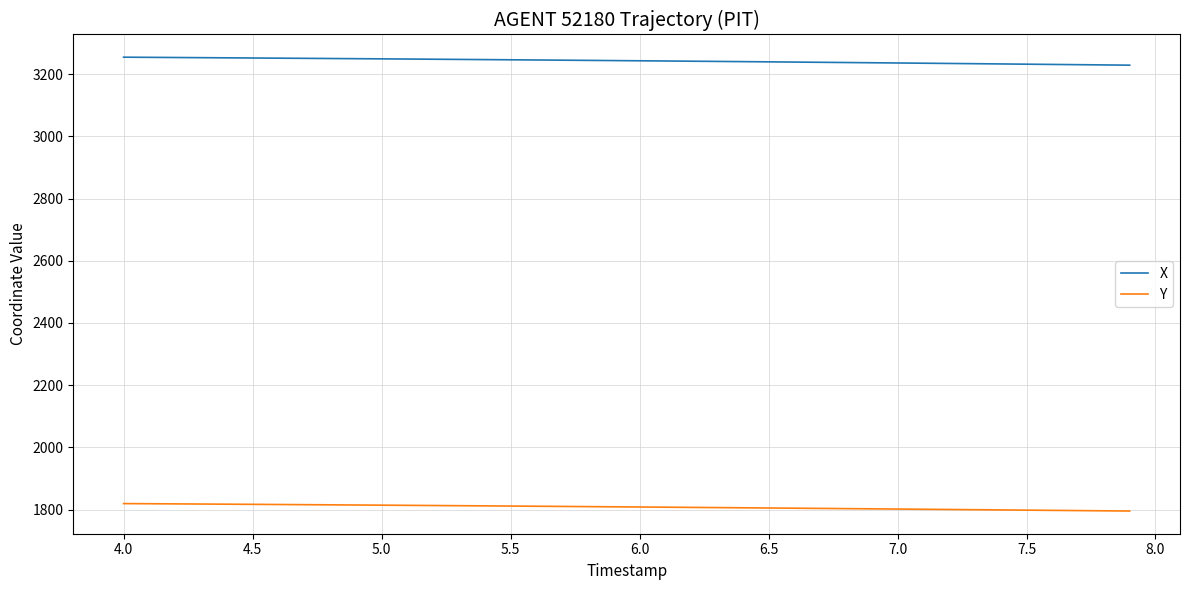

Rank the series by their average value, from highest to lowest.

X, Y